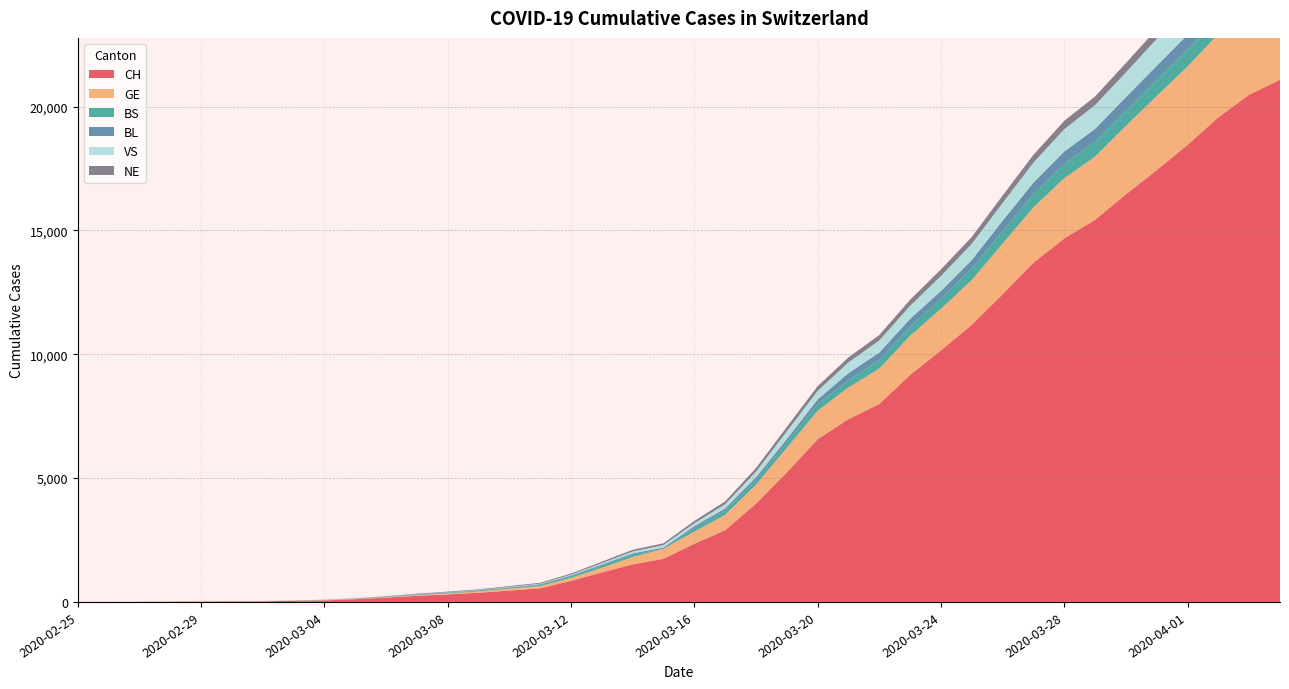

Reading right to left, extract all data points from this chart.

CH: 2020-04-04=21088	2020-04-03=20482	2020-04-02=19564	2020-04-01=18455	2020-03-31=17435	2020-03-30=16455	2020-03-29=15429	2020-03-28=14677	2020-03-27=13695	2020-03-26=12424	2020-03-25=11188	2020-03-24=10156	2020-03-23=9167	2020-03-22=7990	2020-03-21=7382	2020-03-20=6569	2020-03-19=5229	2020-03-18=3965	2020-03-17=2896	2020-03-16=2350	2020-03-15=1742	2020-03-14=1516	2020-03-13=1191	2020-03-12=852	2020-03-11=551	2020-03-10=458	2020-03-09=373	2020-03-08=303	2020-03-07=247	2020-03-06=176	2020-03-05=109	2020-03-04=63	2020-03-03=46	2020-03-02=26	2020-03-01=20	2020-02-29=14	2020-02-28=11	2020-02-27=4	2020-02-26=2	2020-02-25=1
GE: 2020-04-04=3683	2020-04-03=3561	2020-04-02=3369	2020-04-01=3161	2020-03-31=2994	2020-03-30=2764	2020-03-29=2550	2020-03-28=2433	2020-03-27=2234	2020-03-26=2041	2020-03-25=1809	2020-03-24=1679	2020-03-23=1582	2020-03-22=1432	2020-03-21=1276	2020-03-20=1150	2020-03-19=991	2020-03-18=769	2020-03-17=623	2020-03-16=490	2020-03-15=401	2020-03-14=298	2020-03-13=188	2020-03-12=121	2020-03-11=90	2020-03-10=79	2020-03-09=49	2020-03-08=40	2020-03-07=30	2020-03-06=18	2020-03-05=13	2020-03-04=9	2020-03-03=9	2020-03-02=7	2020-03-01=7	2020-02-29=5	2020-02-28=3	2020-02-27=1	2020-02-26=1	2020-02-25=0
BS: 2020-04-04=771	2020-04-03=758	2020-04-02=718	2020-04-01=691	2020-03-31=657	2020-03-30=621	2020-03-29=609	2020-03-28=573	2020-03-27=534	2020-03-26=505	2020-03-25=466	2020-03-24=414	2020-03-23=376	2020-03-22=358	2020-03-21=299	2020-03-20=272	2020-03-19=222	2020-03-18=182	2020-03-17=165	2020-03-16=144	2020-03-15=0	2020-03-14=100	2020-03-13=92	2020-03-12=73	2020-03-11=49	2020-03-10=33	2020-03-09=28	2020-03-08=24	2020-03-07=21	2020-03-06=15	2020-03-05=8	2020-03-04=3	2020-03-03=3	2020-03-02=1	2020-03-01=1	2020-02-29=1	2020-02-28=1	2020-02-27=1	2020-02-26=0	2020-02-25=0
BL: 2020-04-04=656	2020-04-03=625	2020-04-02=610	2020-04-01=588	2020-03-31=561	2020-03-30=539	2020-03-29=511	2020-03-28=502	2020-03-27=466	2020-03-26=422	2020-03-25=341	2020-03-24=306	2020-03-23=302	2020-03-22=289	2020-03-21=282	2020-03-20=184	2020-03-19=134	2020-03-18=116	2020-03-17=89	2020-03-16=76	2020-03-15=54	2020-03-14=47	2020-03-13=42	2020-03-12=26	2020-03-11=26	2020-03-10=22	2020-03-09=20	2020-03-08=19	2020-03-07=15	2020-03-06=6	2020-03-05=6	2020-03-04=2	2020-03-03=2	2020-03-02=2	2020-03-01=2	2020-02-29=2	2020-02-28=1	2020-02-27=0	2020-02-26=0	2020-02-25=0
VS: 2020-04-04=1319	2020-04-03=1273	2020-04-02=1218	2020-04-01=1145	2020-03-31=1085	2020-03-30=1000	2020-03-29=964	2020-03-28=902	2020-03-27=808	2020-03-26=715	2020-03-25=651	2020-03-24=606	2020-03-23=527	2020-03-22=490	2020-03-21=433	2020-03-20=346	2020-03-19=311	2020-03-18=225	2020-03-17=173	2020-03-16=116	2020-03-15=98	2020-03-14=76	2020-03-13=53	2020-03-12=30	2020-03-11=22	2020-03-10=17	2020-03-09=12	2020-03-08=7	2020-03-07=0	2020-03-06=6	2020-03-05=5	2020-03-04=4	2020-03-03=3	2020-03-02=3	2020-03-01=0	2020-02-29=1	2020-02-28=1	2020-02-27=0	2020-02-26=0	2020-02-25=0
NE: 2020-04-04=449	2020-04-03=433	2020-04-02=430	2020-04-01=420	2020-03-31=402	2020-03-30=378	2020-03-29=346	2020-03-28=337	2020-03-27=316	2020-03-26=299	2020-03-25=280	2020-03-24=265	2020-03-23=247	2020-03-22=216	2020-03-21=200	2020-03-20=188	2020-03-19=175	2020-03-18=146	2020-03-17=114	2020-03-16=93	2020-03-15=74	2020-03-14=68	2020-03-13=59	2020-03-12=46	2020-03-11=37	2020-03-10=31	2020-03-09=27	2020-03-08=24	2020-03-07=18	2020-03-06=13	2020-03-05=9	2020-03-04=8	2020-03-03=0	2020-03-02=0	2020-03-01=1	2020-02-29=0	2020-02-28=0	2020-02-27=0	2020-02-26=0	2020-02-25=0